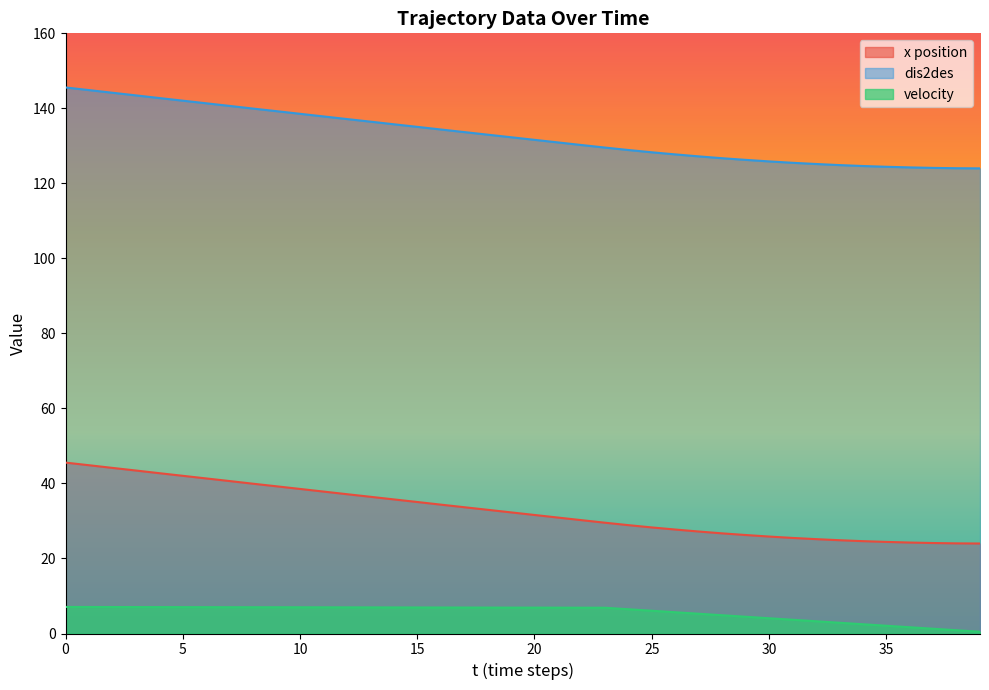

Is it true that dis2des equals 86.6 at 35?

False